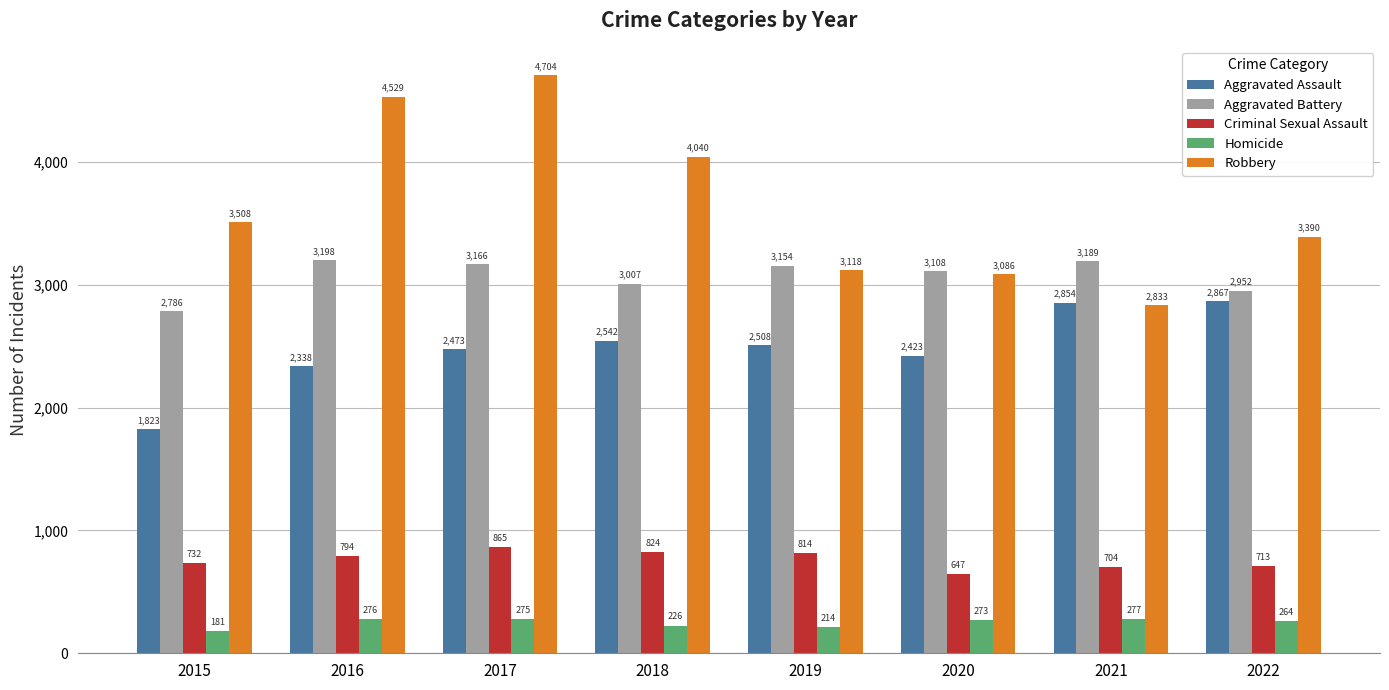

What is the sum of the Criminal Sexual Assault values at 2018 and 2019?

1638